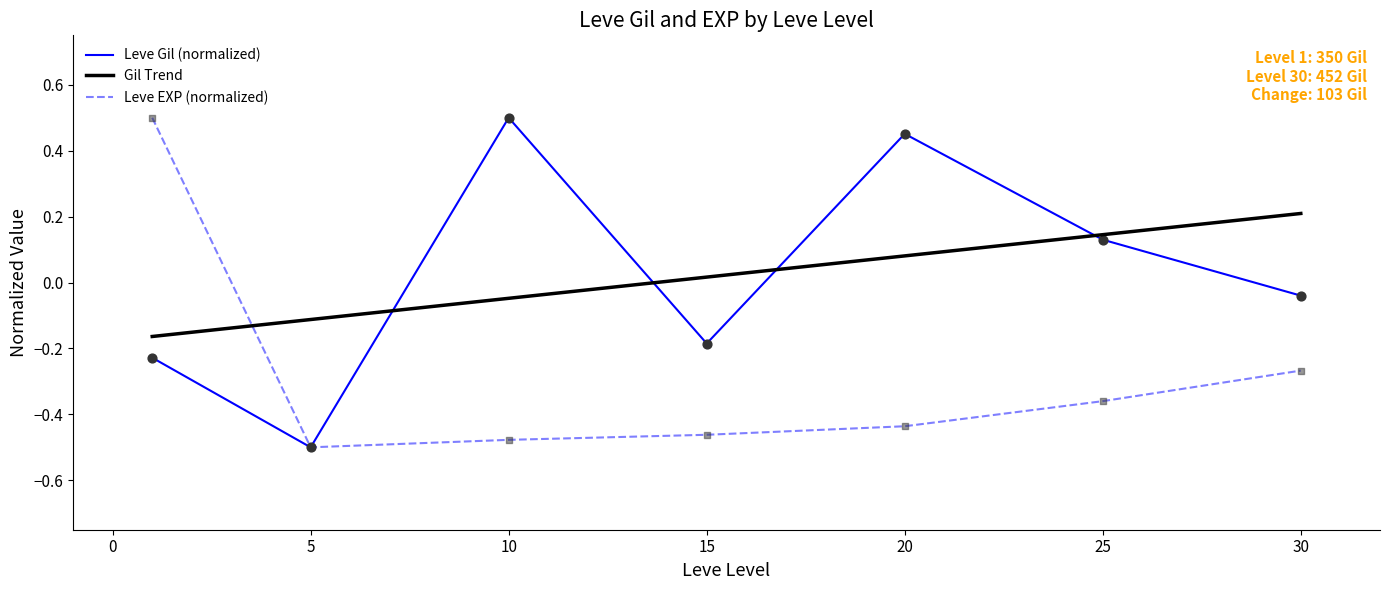

How many times do Gil Trend and Leve Gil (normalized) cross each other?

4